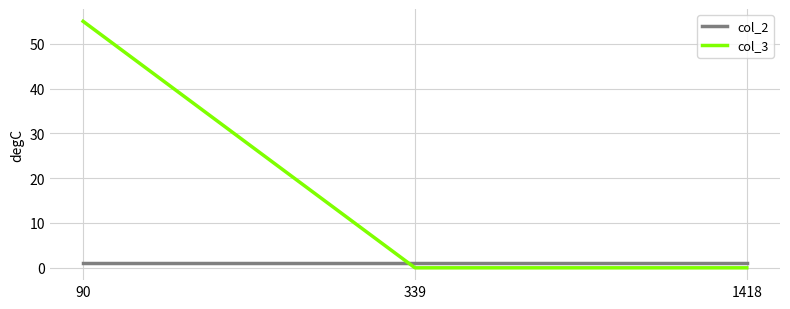

What is the highest value of the col_2 series?

1